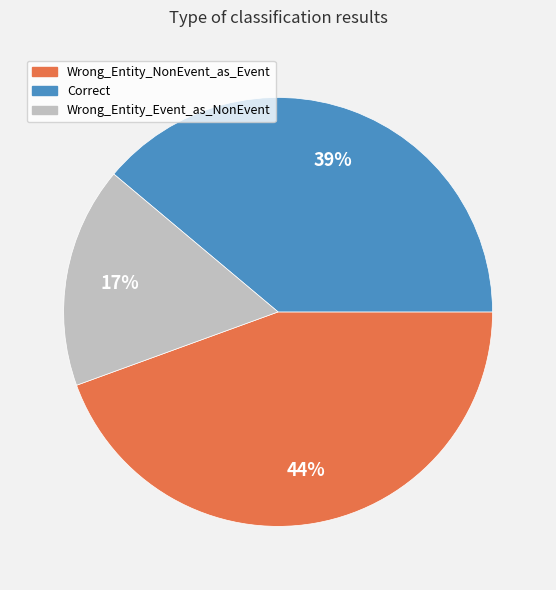

Does Correct represent more than half of the total?

No